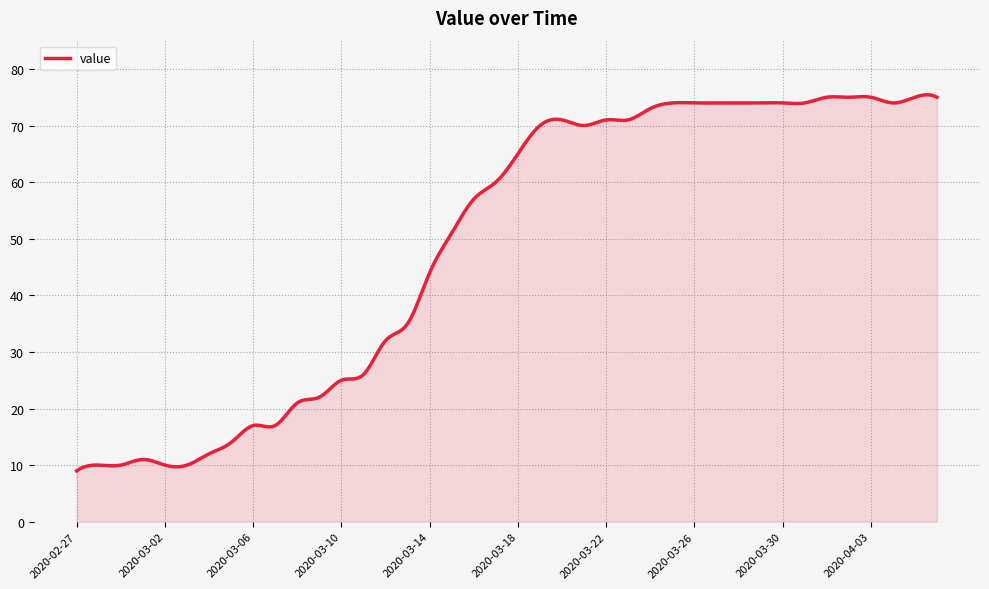

True or false: there are more than 1 points higher than both neighbors.

True